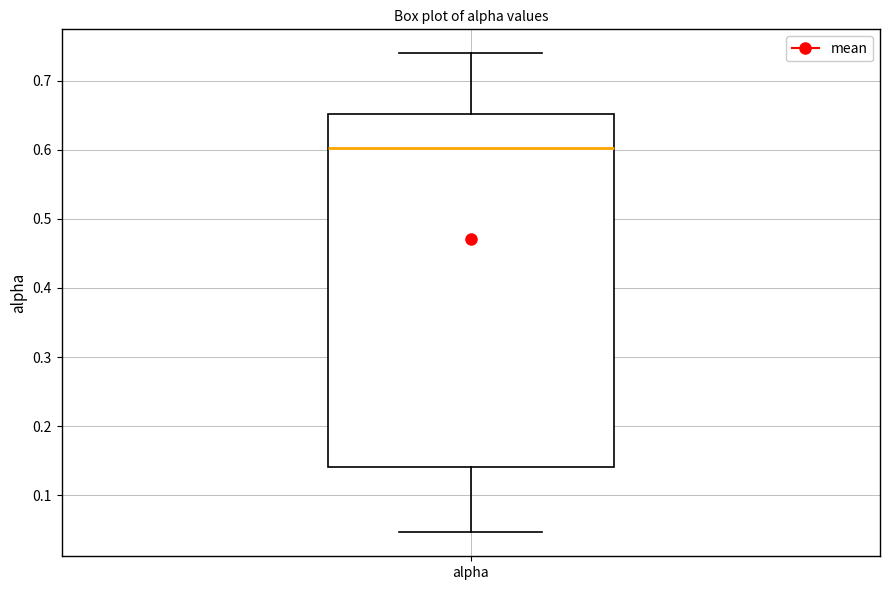

Where does the lower whisker of the box for alpha end on the y-axis? The values are not printed on the chart, so give them approximately, as read against the axis.

0.05